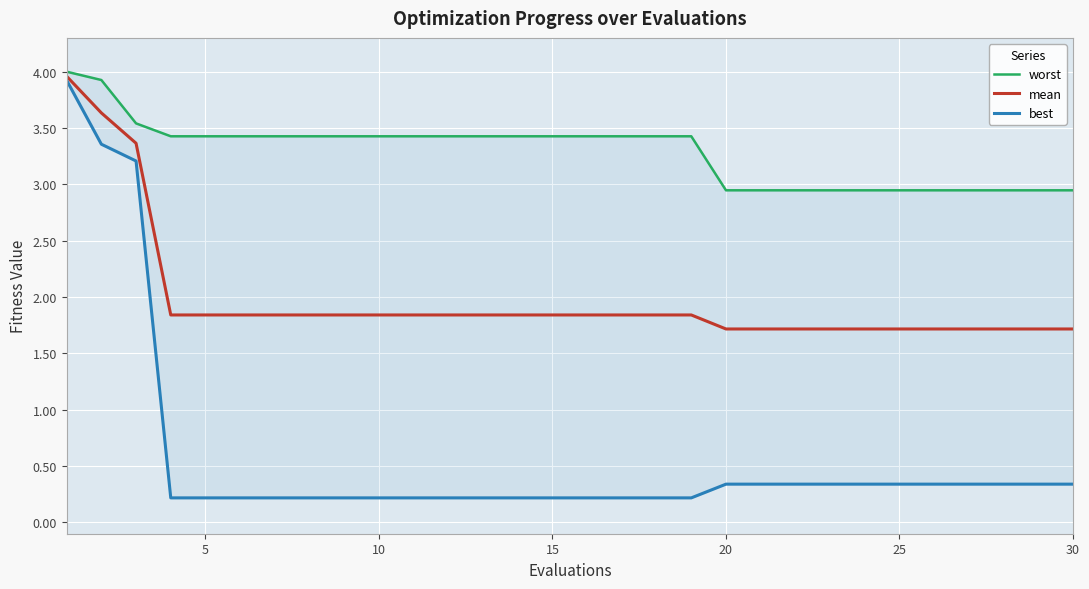

True or false: mean has more than 2 points higher than both neighbors.

False